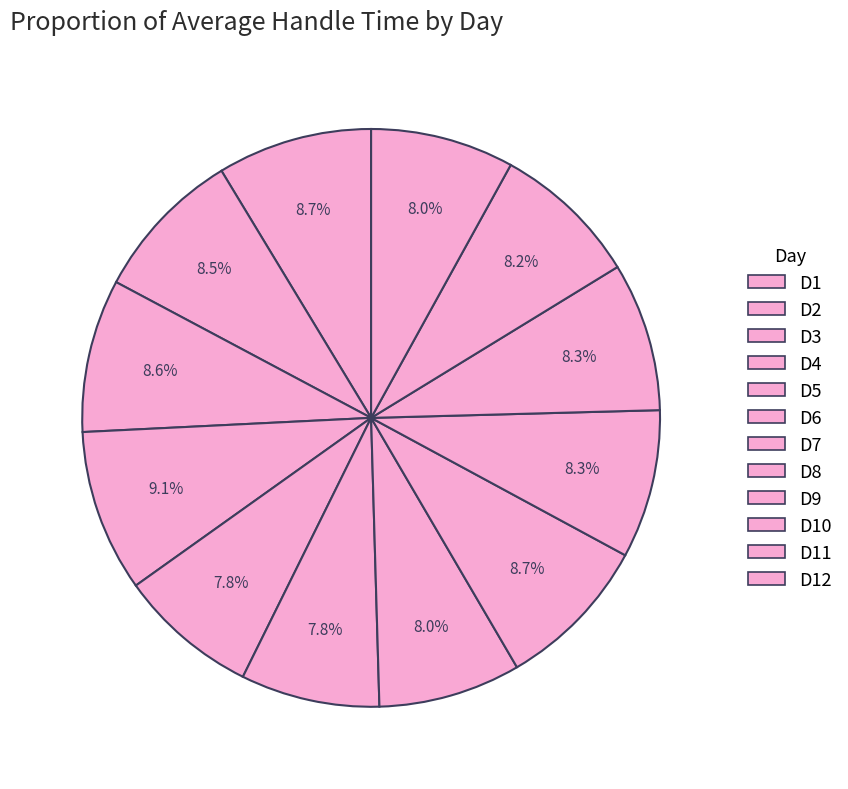

Count the number of slices in the pie.

12